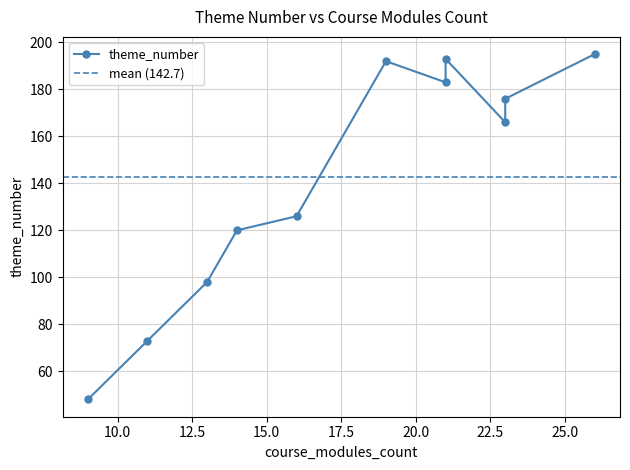

What is the average value?

143